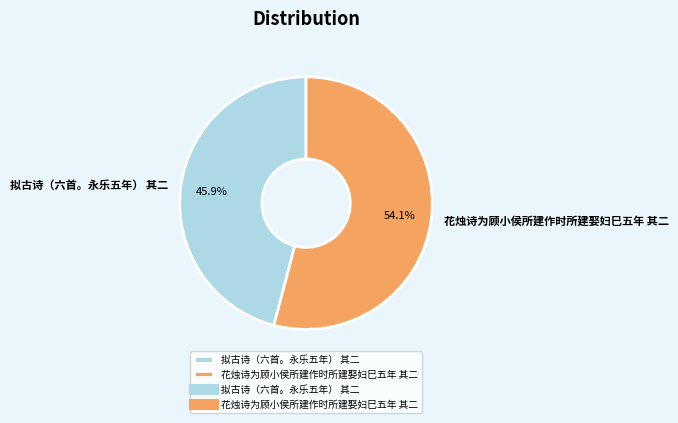

What percentage do 花烛诗为顾小侯所建作时所建娶妇巳五年 其二 and 拟古诗（六首。永乐五年） 其二 together represent?

100.0%